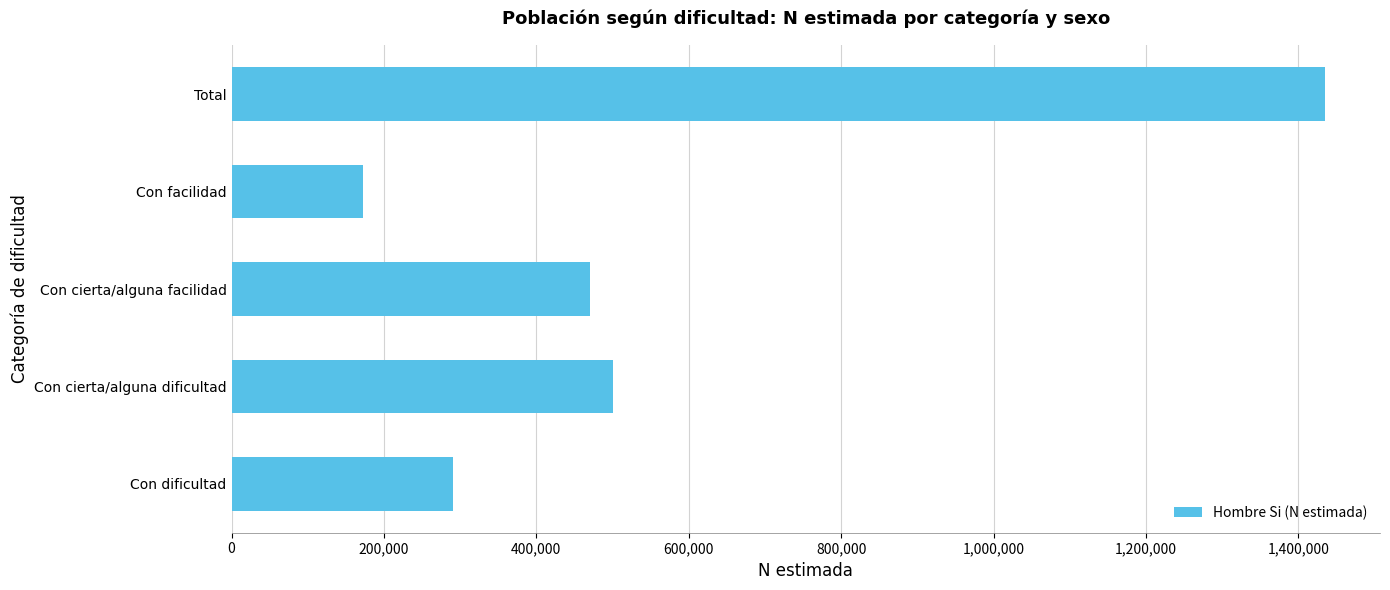

True or false: the data shows 420315 at Con dificultad.

False